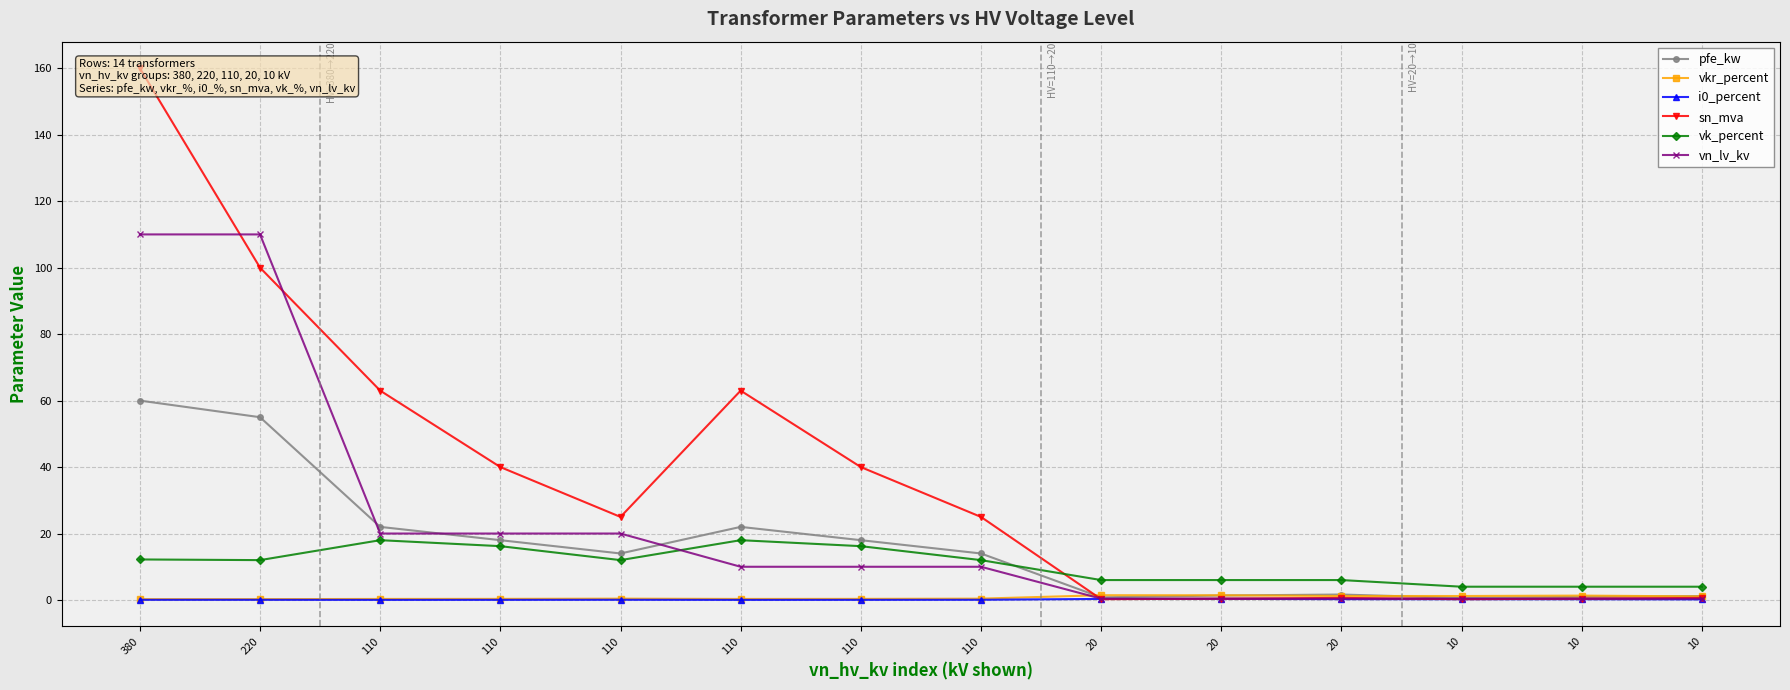

What are all the series names shown in the legend?

pfe_kw, vkr_percent, i0_percent, sn_mva, vk_percent, vn_lv_kv